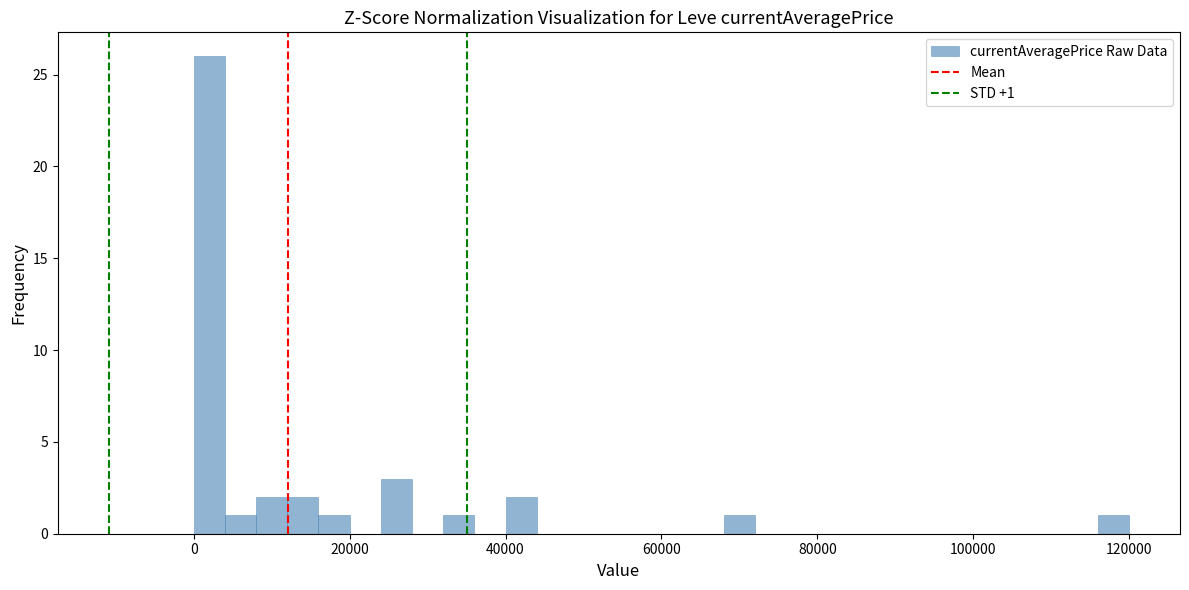

Read against the x-axis, roughly where is the centre of the tallest bar?

2000